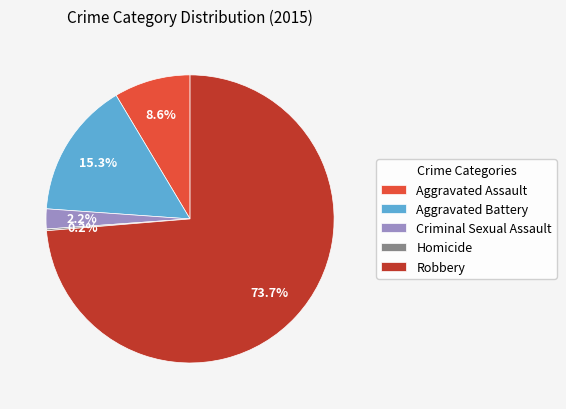

What is the largest slice in the pie chart?

Robbery